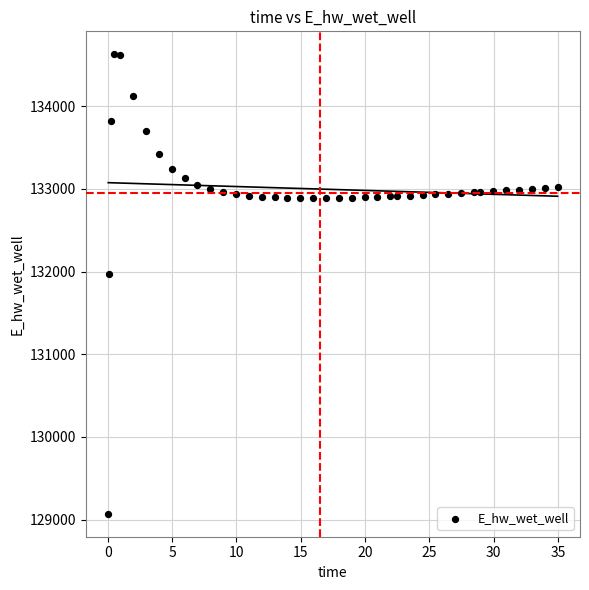

What is the range of Y values (max minus min)?

5557.7